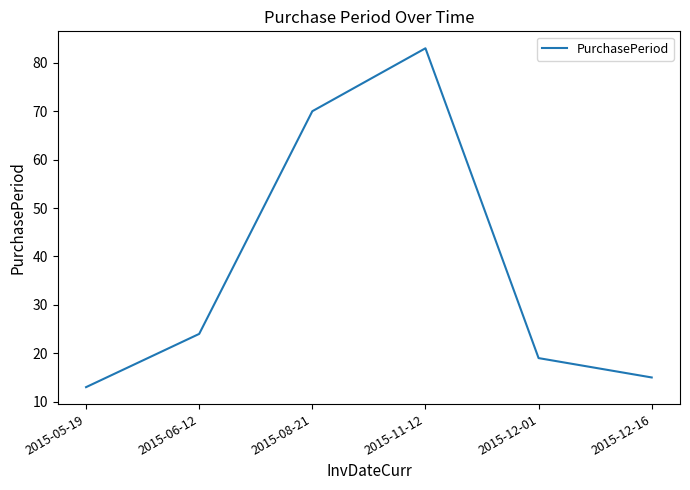

Reading right to left, transcribe all the data shown in this chart.

15	19	83	70	24	13